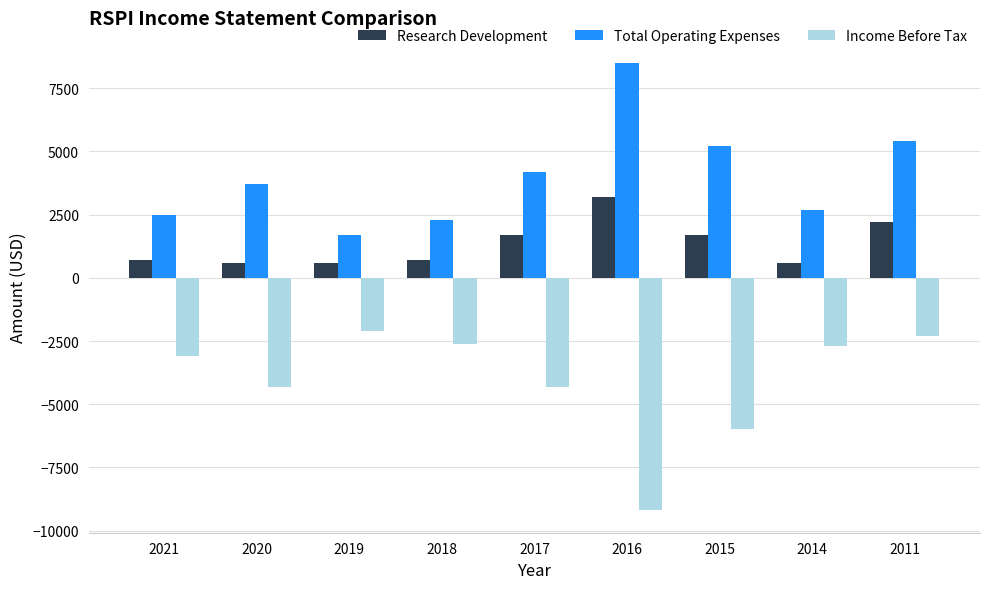

Reading left to right, what are all the values shown in this chart?

Research Development: 2021=700	2020=600	2019=600	2018=700	2017=1700	2016=3200	2015=1700	2014=600	2011=2200
Total Operating Expenses: 2021=2500	2020=3700	2019=1700	2018=2300	2017=4200	2016=8500	2015=5200	2014=2700	2011=5400
Income Before Tax: 2021=-3100	2020=-4300	2019=-2100	2018=-2600	2017=-4300	2016=-9200	2015=-6000	2014=-2700	2011=-2300